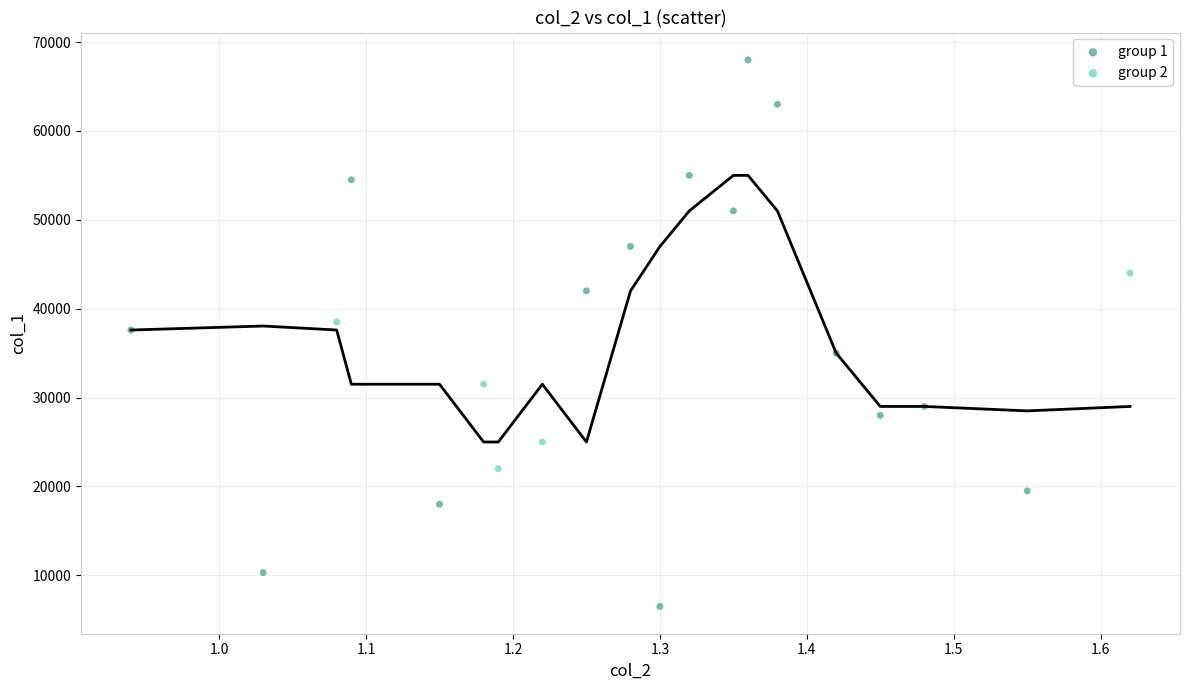

Which series reaches the minimum Y coordinate?

group 1